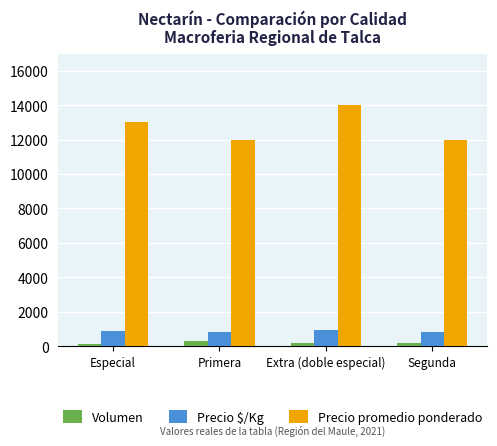

Is the value of Volumen at Extra (doble especial) greater than the value of Precio $/Kg at Extra (doble especial)?

No